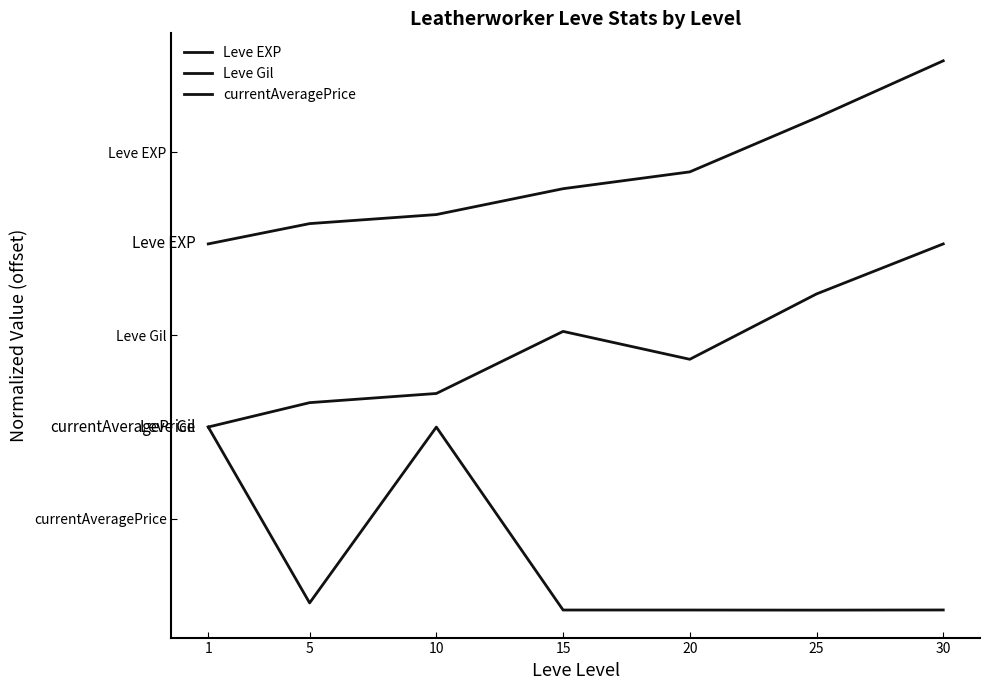

Does the chart display data point markers on the line(s)?

No